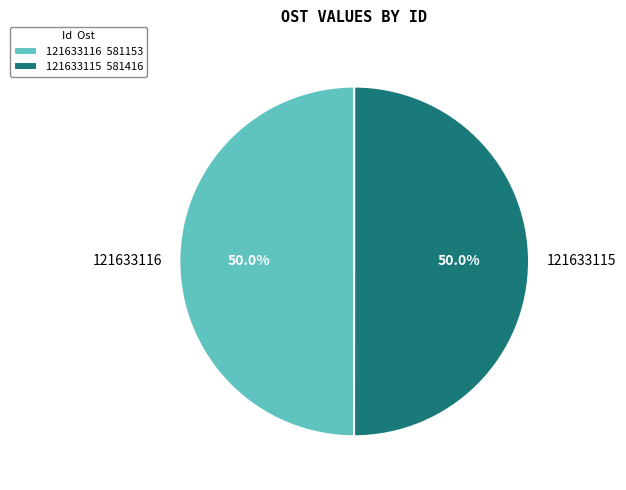

To the nearest percent, what is the average slice percentage?

50%